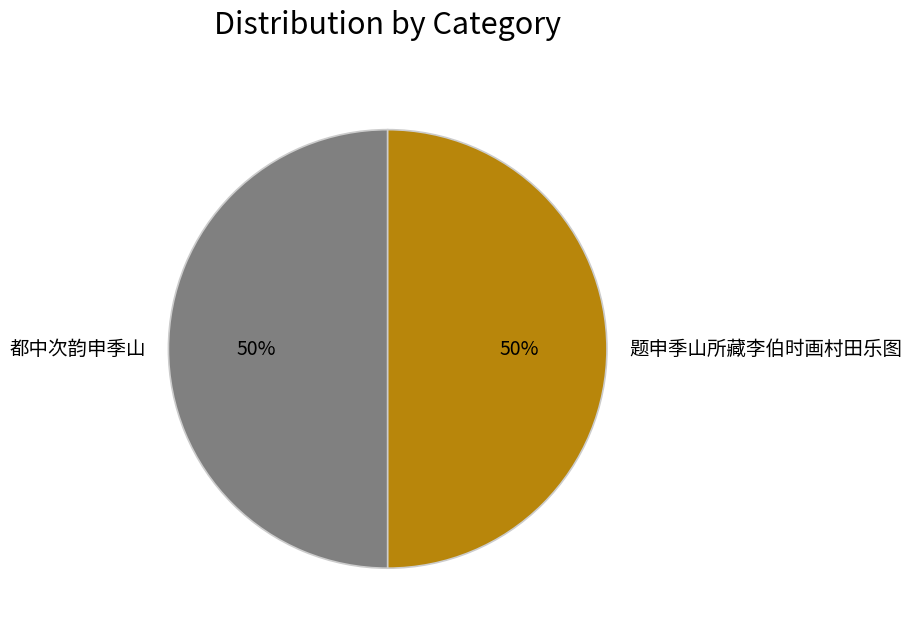

Combined, do 题申季山所藏李伯时画村田乐图 and 都中次韵申季山 account for over 50%?

Yes